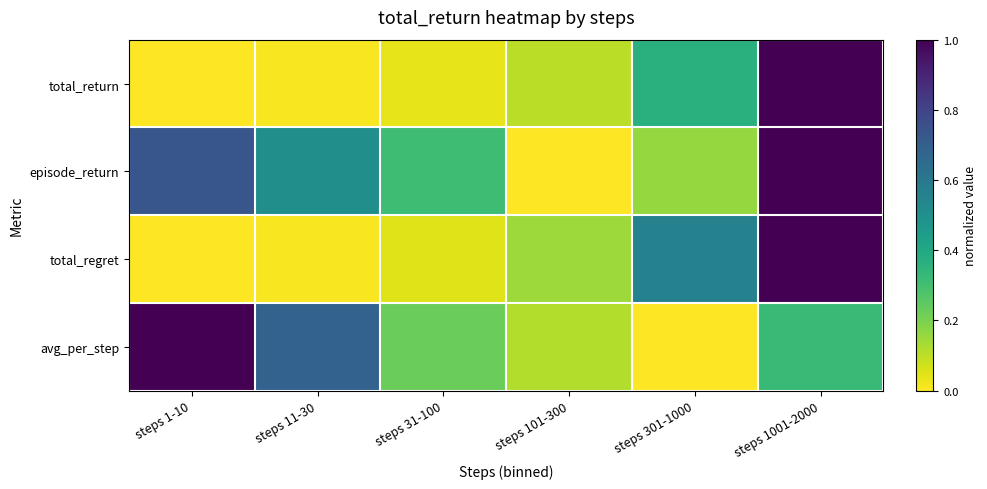

Reading left to right, extract all data points from this chart.

total_return: steps 1-10=0.0	steps 11-30=0.0	steps 31-100=0.0	steps 101-300=0.1	steps 301-1000=0.4	steps 1001-2000=1.0
episode_return: steps 1-10=0.7	steps 11-30=0.5	steps 31-100=0.3	steps 101-300=0.0	steps 301-1000=0.2	steps 1001-2000=1.0
total_regret: steps 1-10=0.0	steps 11-30=0.0	steps 31-100=0.0	steps 101-300=0.1	steps 301-1000=0.6	steps 1001-2000=1.0
avg_per_step: steps 1-10=1.0	steps 11-30=0.7	steps 31-100=0.2	steps 101-300=0.1	steps 301-1000=0.0	steps 1001-2000=0.3